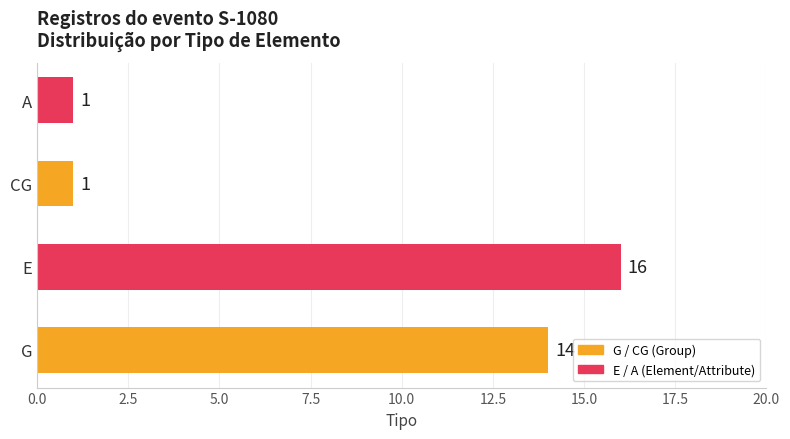

The chart shows a value of 1 at A. True or false?

True